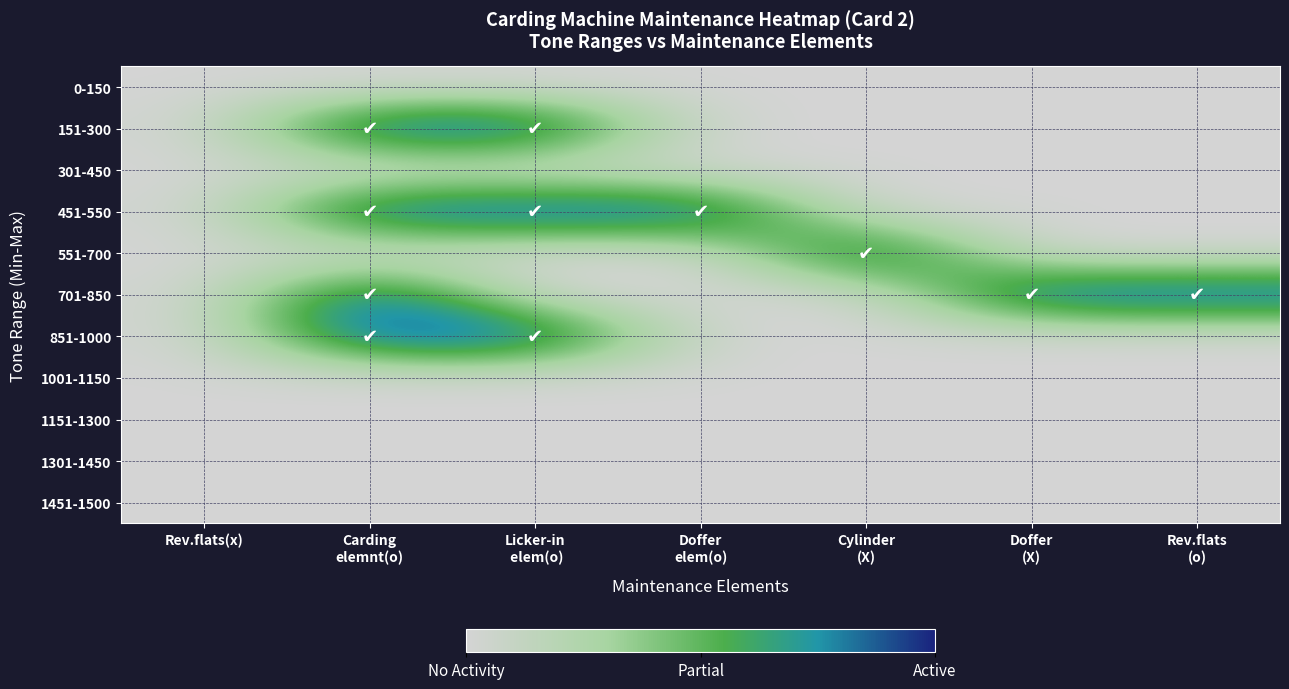

What is the greatest value displayed?

1